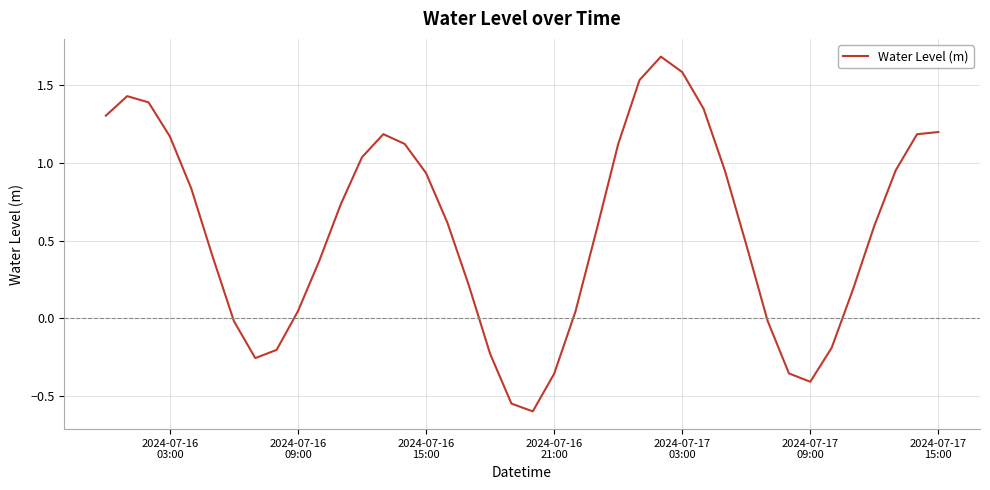

What is the smallest value displayed?

-0.6